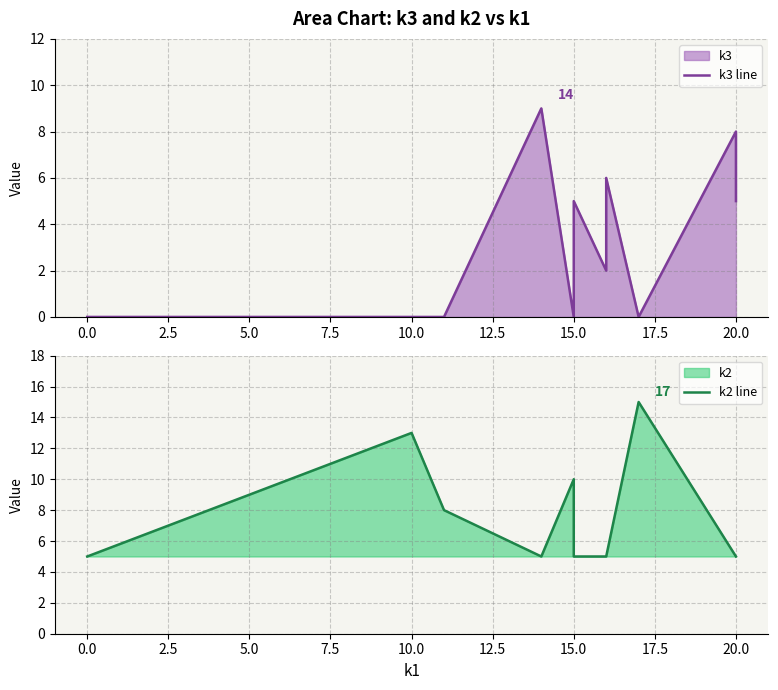

Does the chart have visible grid lines?

Yes